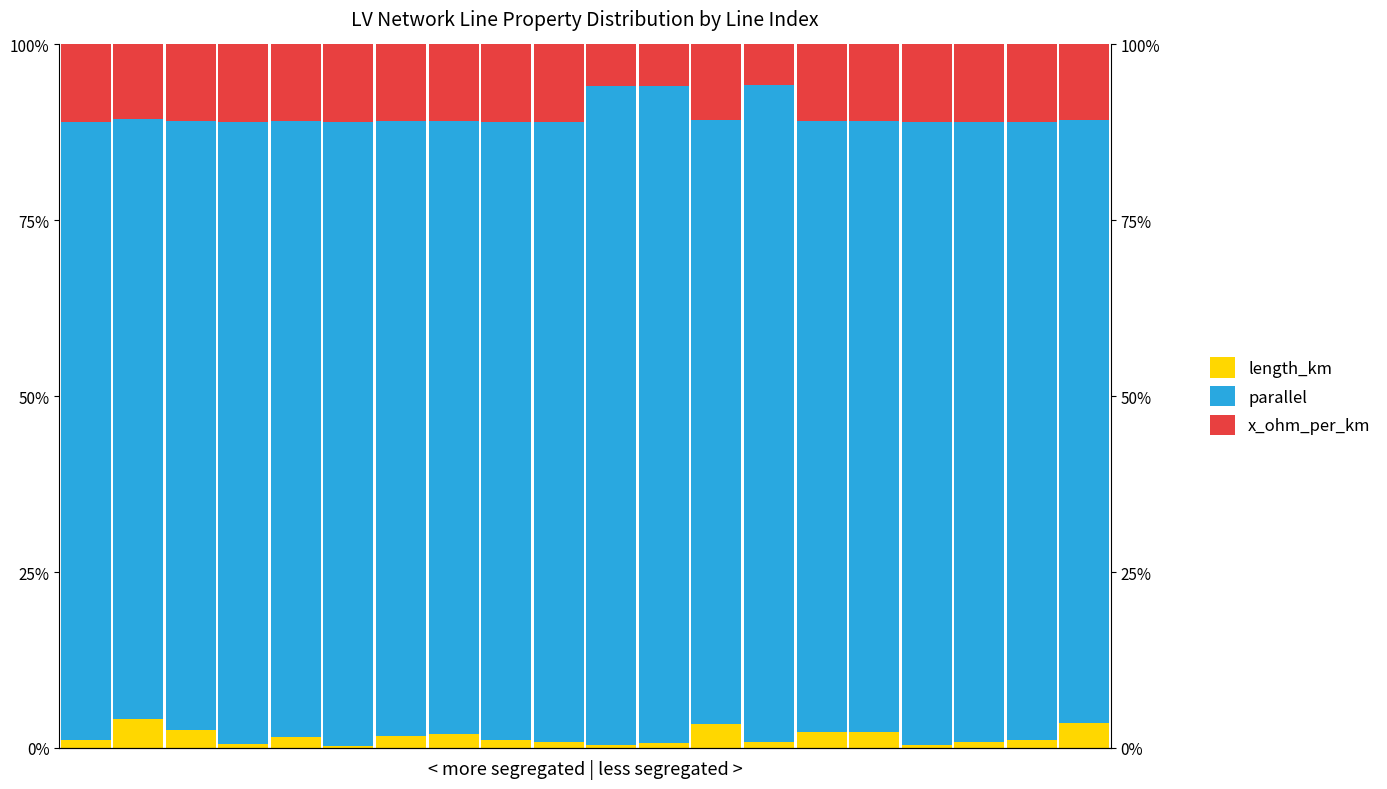

Is it true that x_ohm_per_km equals 11.0 at 9?

True